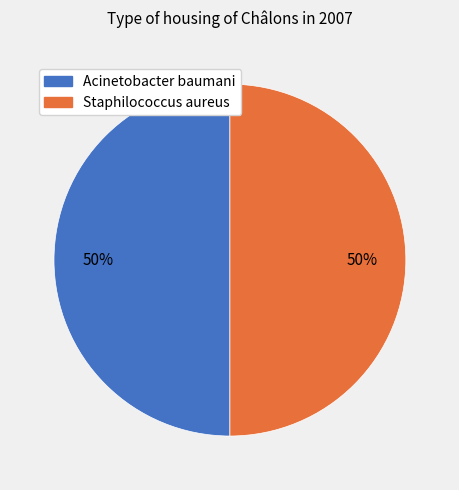

To the nearest percent, what is the average slice percentage?

50%